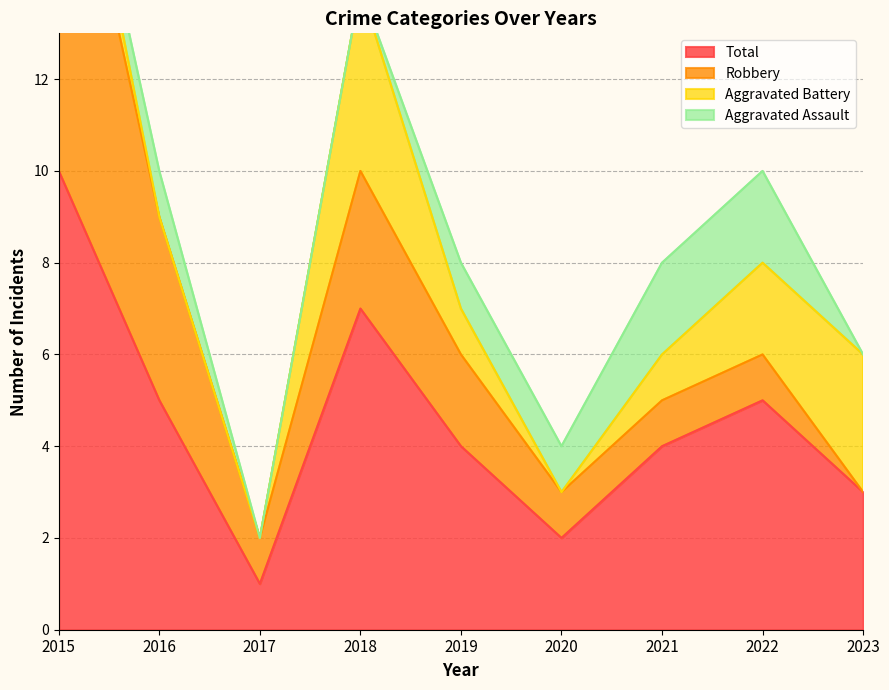

True or false: Total has a value of 4 at 2019.

True